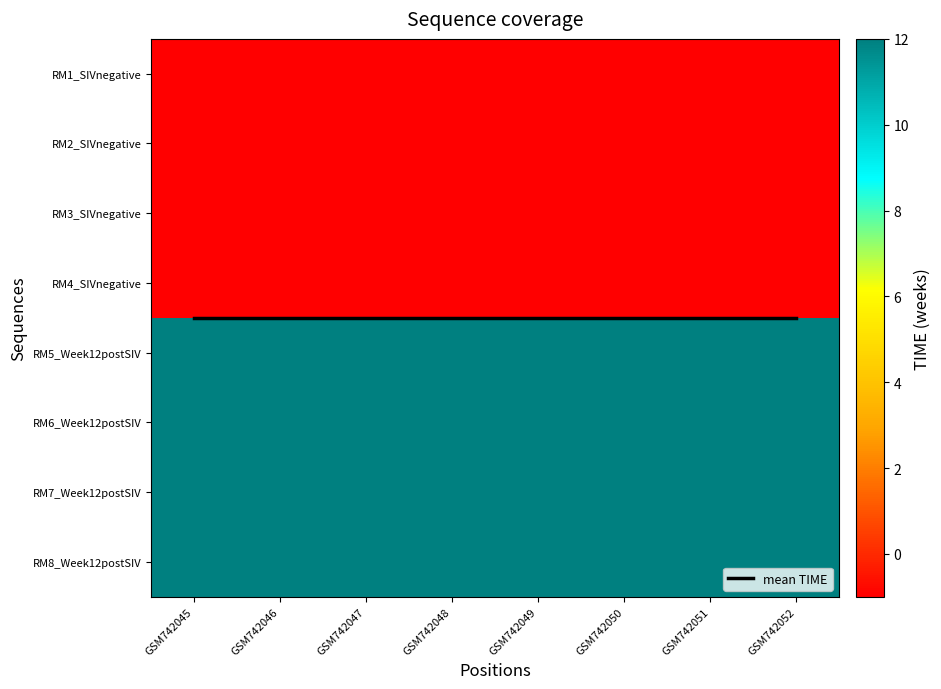

Which series has the largest range (max minus min)?

mean TIME